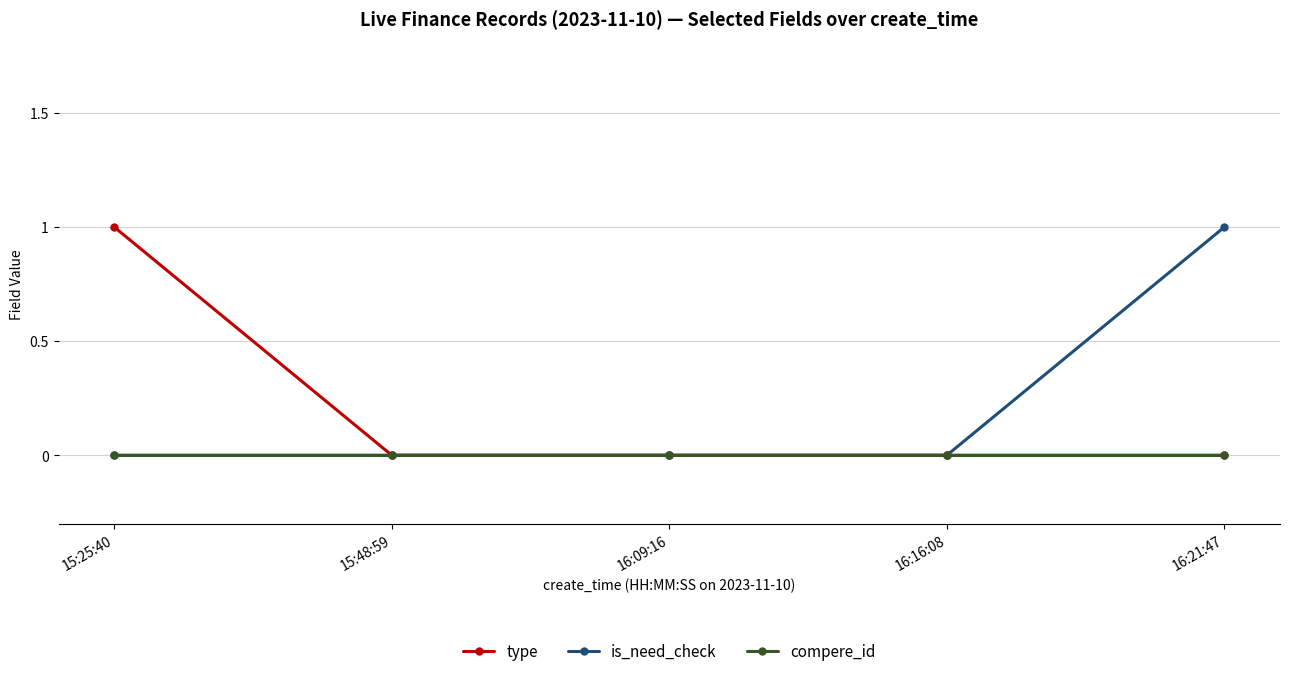

Reading right to left, extract all data points from this chart.

type: 16:21:47=0	16:16:08=0	16:09:16=0	15:48:59=0	15:25:40=1
is_need_check: 16:21:47=1	16:16:08=0	16:09:16=0	15:48:59=0	15:25:40=0
compere_id: 16:21:47=0	16:16:08=0	16:09:16=0	15:48:59=0	15:25:40=0